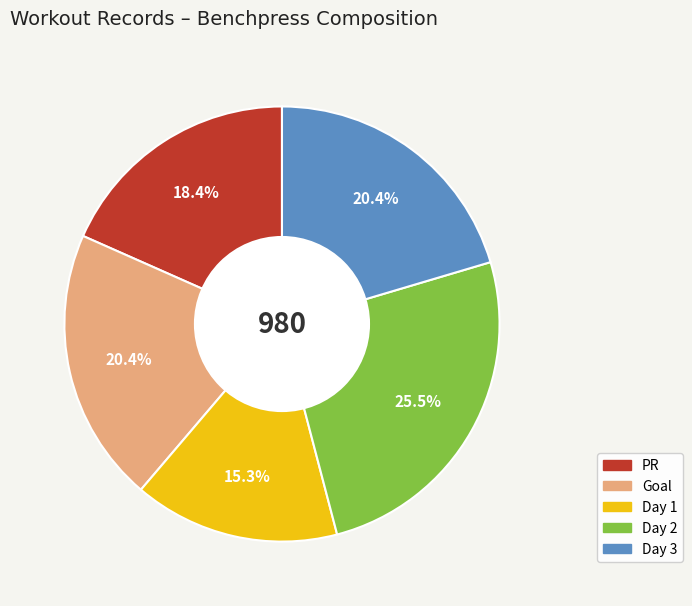

Count the number of slices in the pie.

5